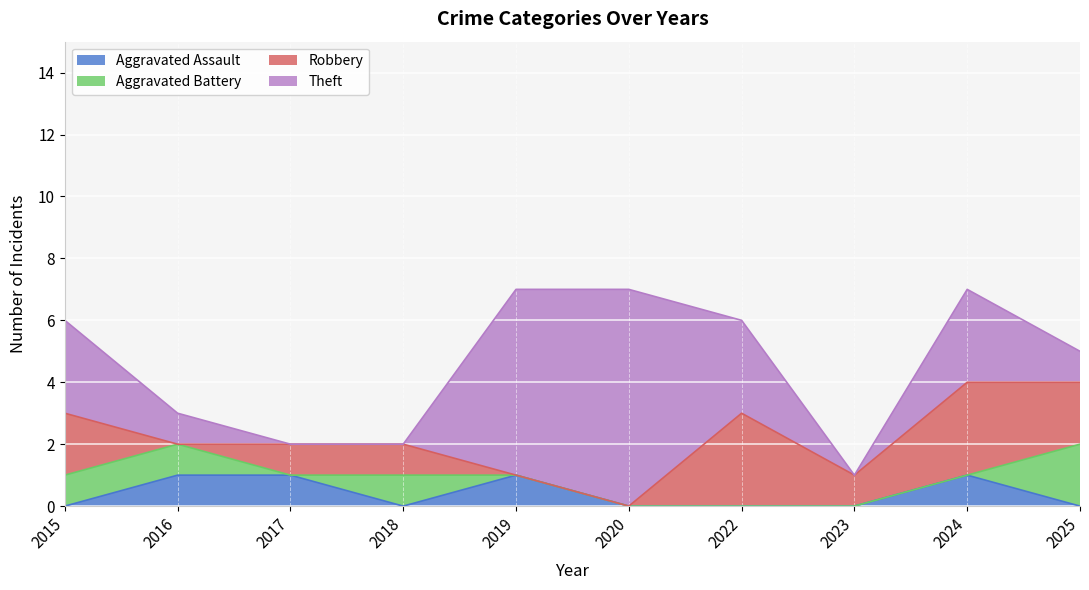

Reading right to left, what are all the values shown in this chart?

Aggravated Assault: 2025=0	2024=1	2023=0	2022=0	2020=0	2019=1	2018=0	2017=1	2016=1	2015=0
Aggravated Battery: 2025=2	2024=0	2023=0	2022=0	2020=0	2019=0	2018=1	2017=0	2016=1	2015=1
Robbery: 2025=2	2024=3	2023=1	2022=3	2020=0	2019=0	2018=1	2017=1	2016=0	2015=2
Theft: 2025=1	2024=3	2023=0	2022=3	2020=7	2019=6	2018=0	2017=0	2016=1	2015=3